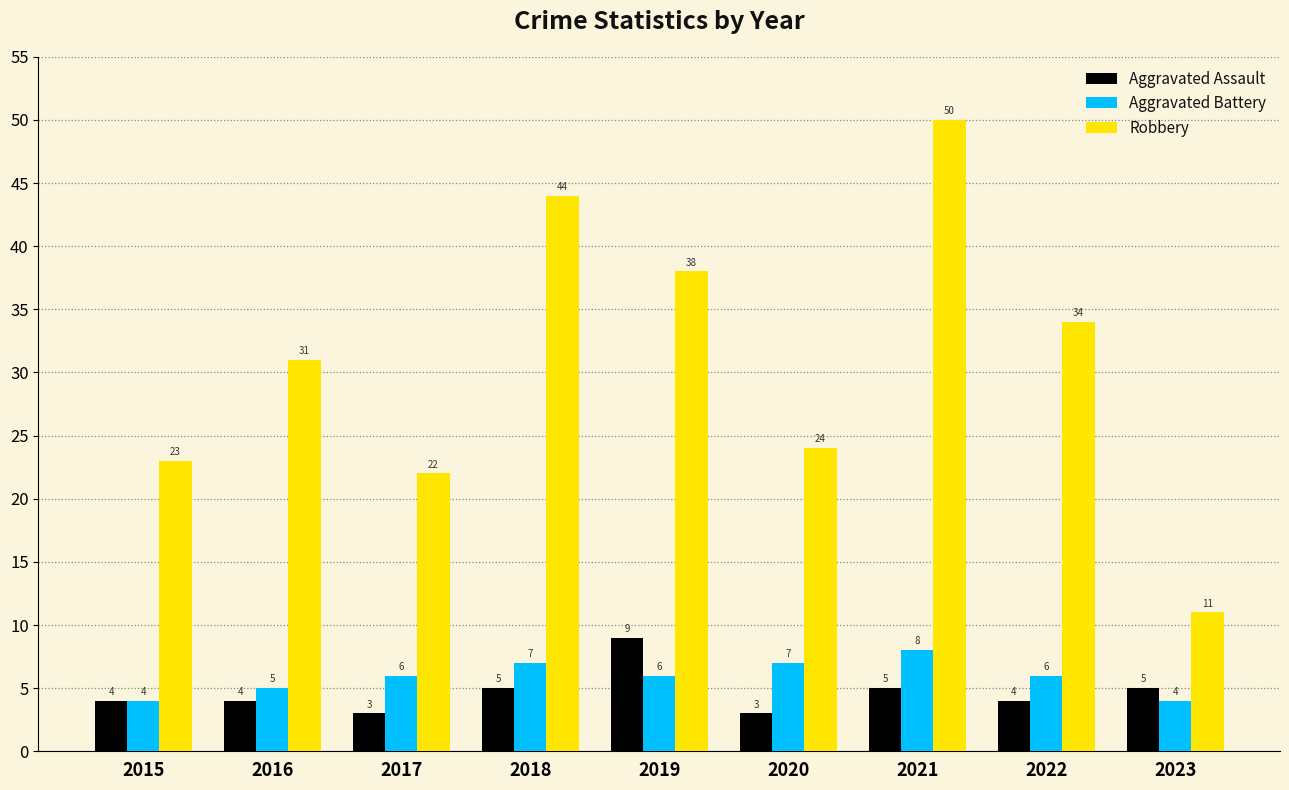

Reading right to left, what are all the values shown in this chart?

Aggravated Assault: 5	4	5	3	9	5	3	4	4
Aggravated Battery: 4	6	8	7	6	7	6	5	4
Robbery: 11	34	50	24	38	44	22	31	23